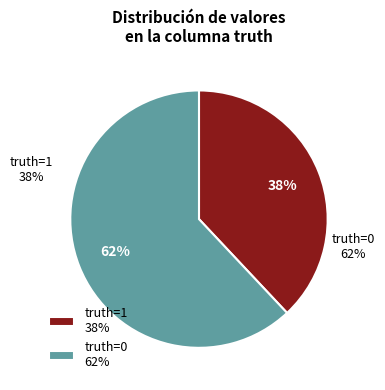

What is the smallest slice in the pie chart?

1 (truth=1)